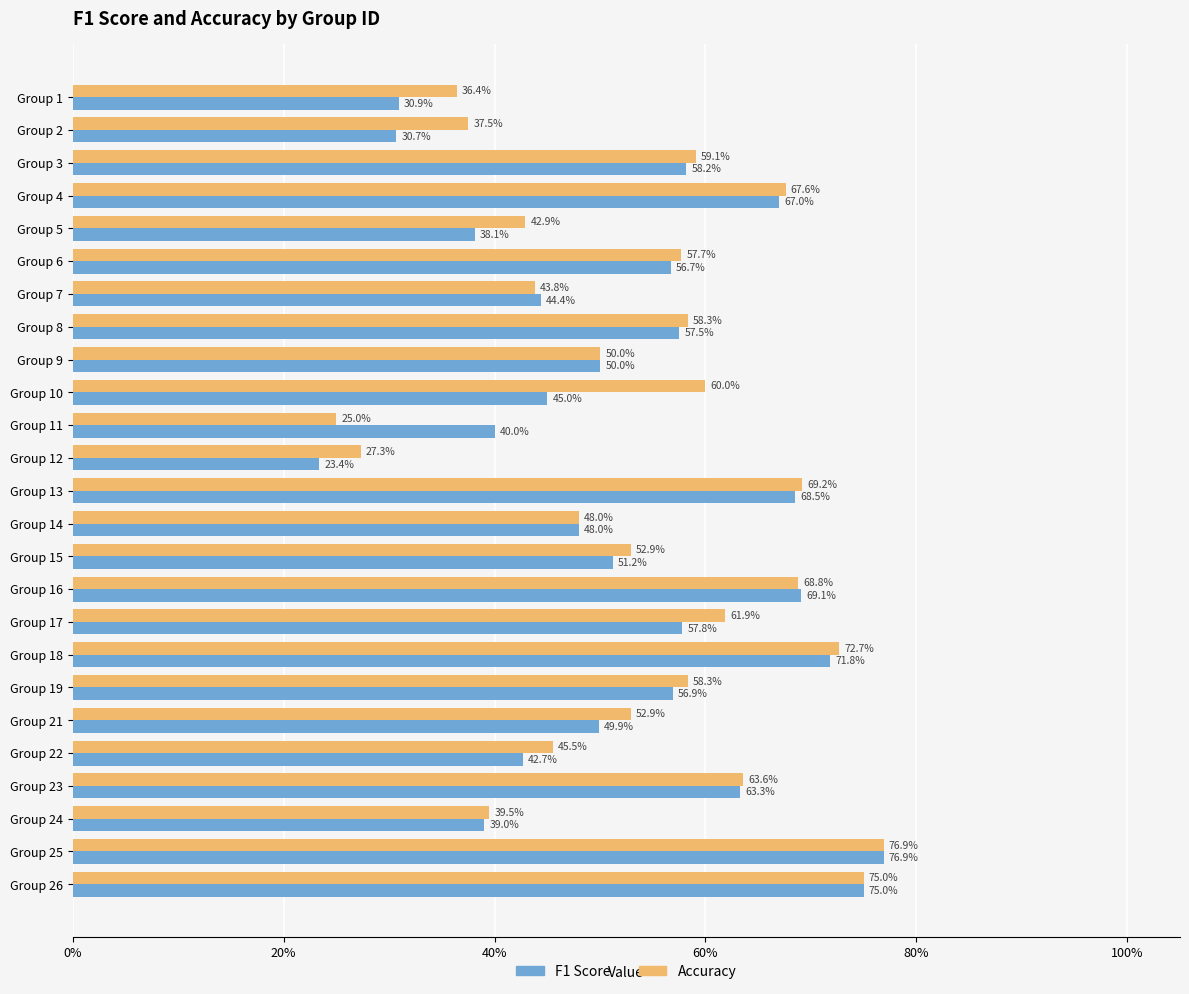

At how many categories does at least one series exceed 0?

25